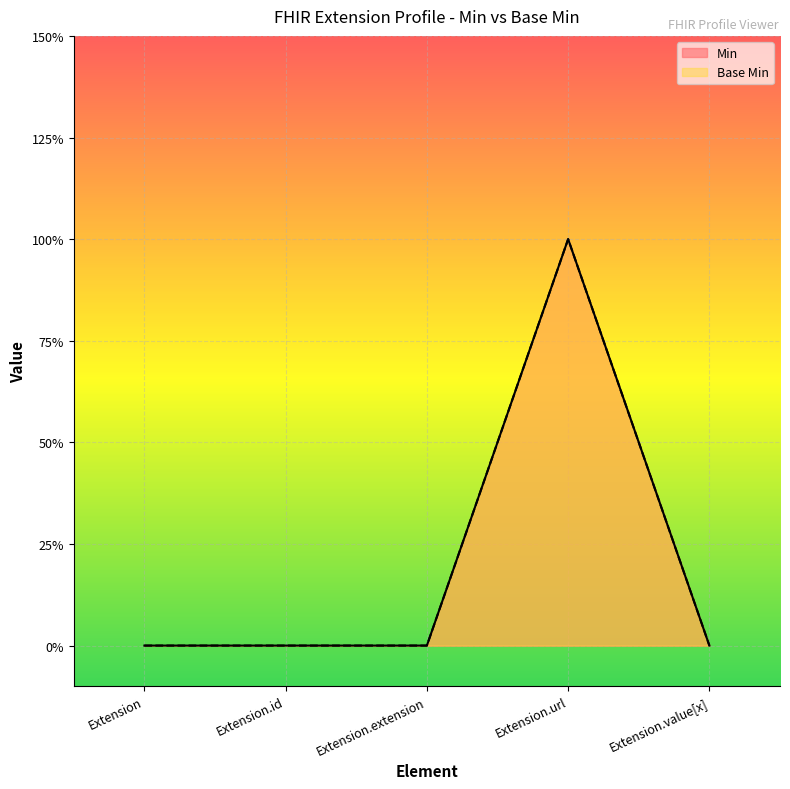

The value of Min at Extension.id is -1. True or false?

False